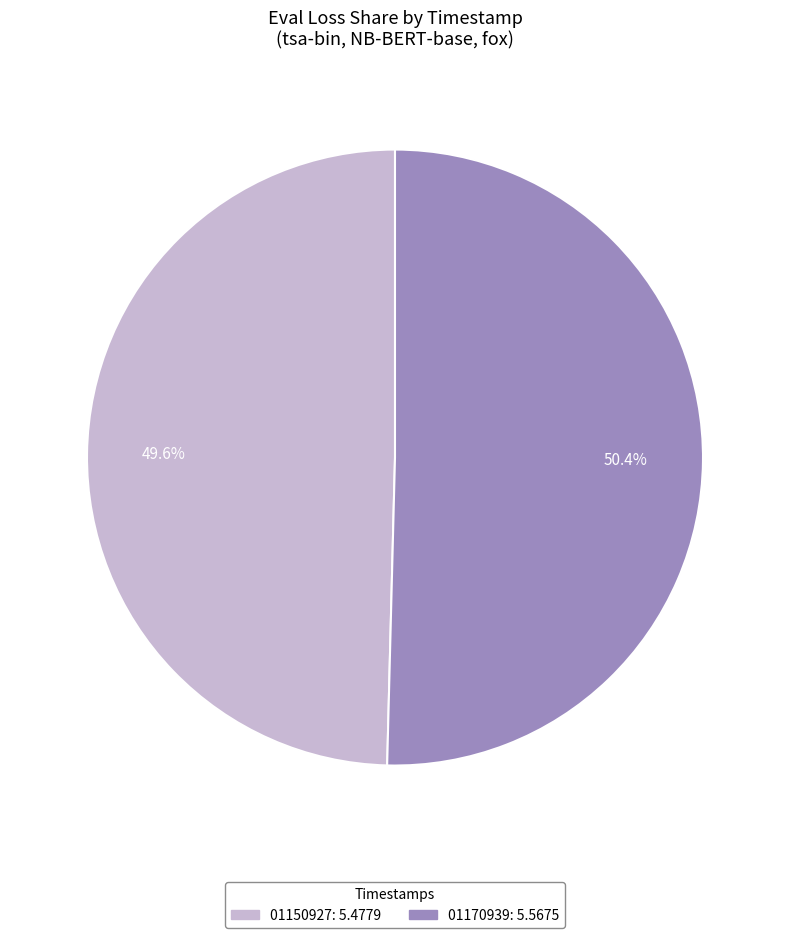

To the nearest percent, what is the average slice percentage?

50%